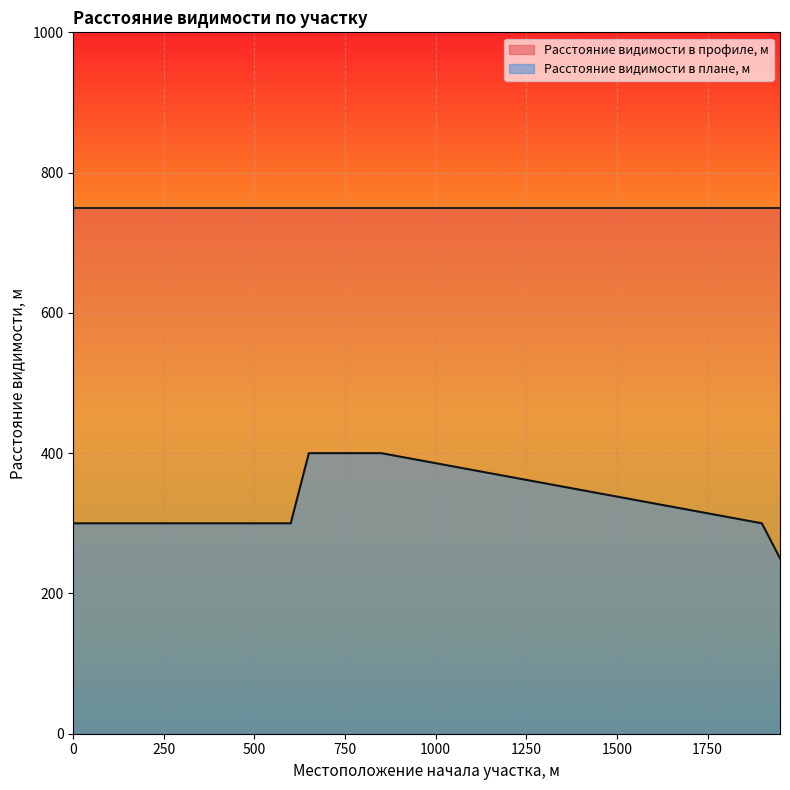

Where does the data first go above 300?

650